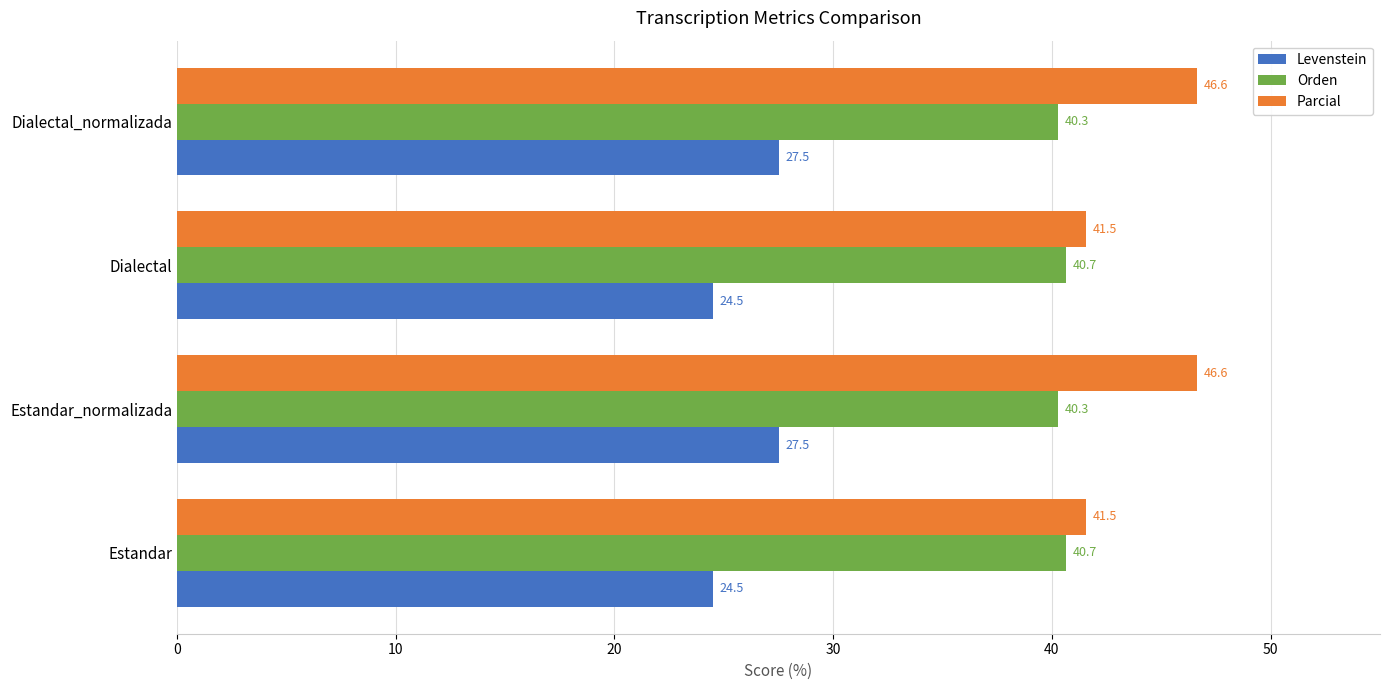

Between Estandar and Dialectal_normalizada, which series saw the biggest shift?

Parcial